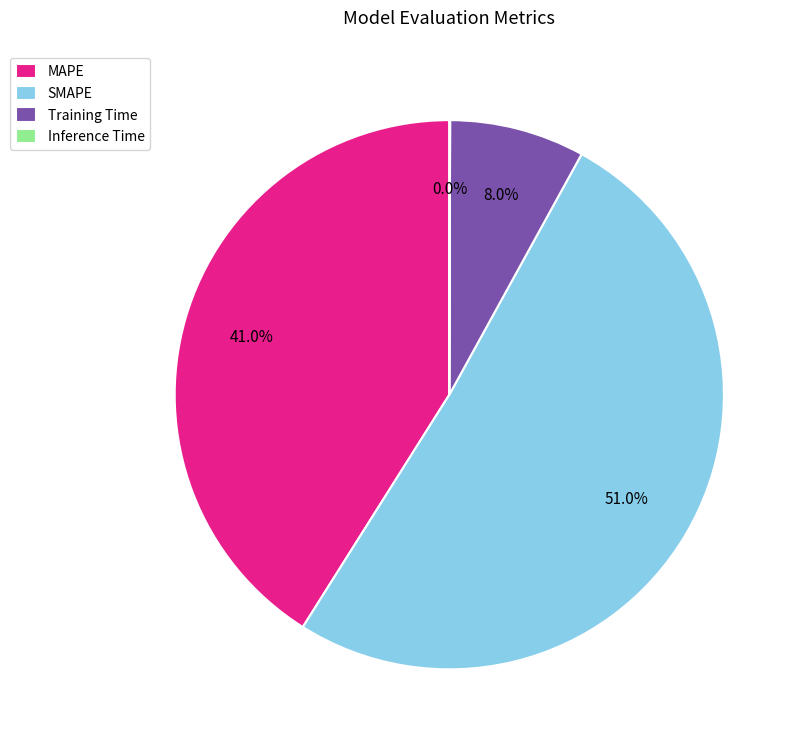

Does SMAPE account for over 50% of the chart?

Yes